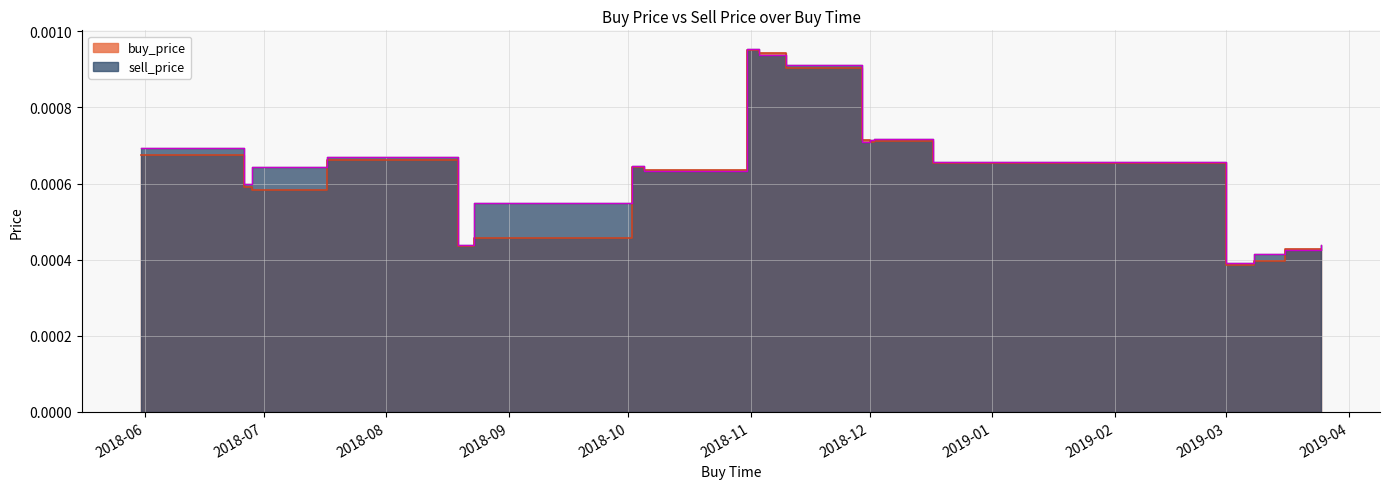

True or false: sell_price and buy_price intersect in this chart.

True